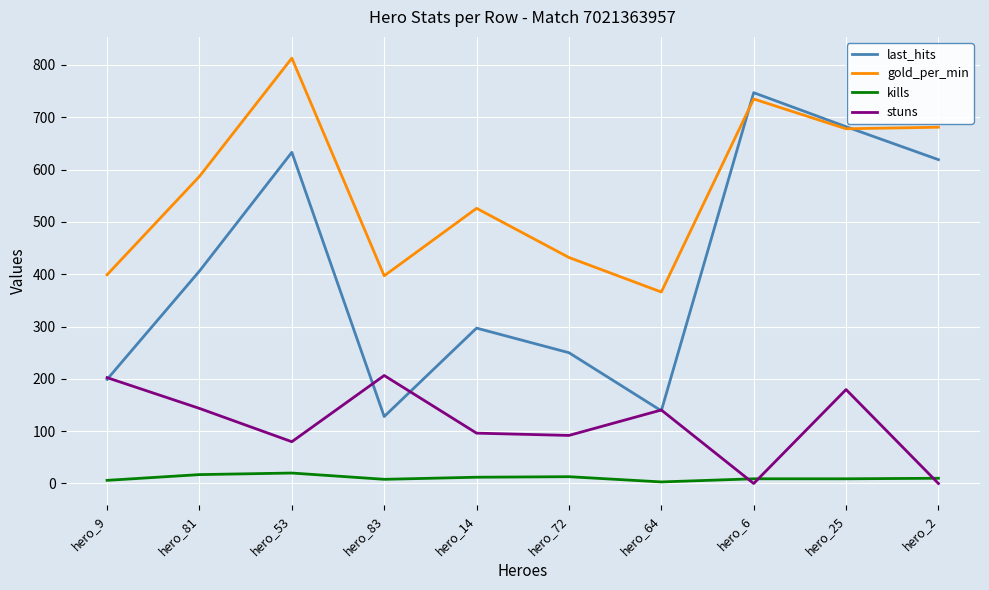

True or false: last_hits has more than 1 points higher than both neighbors.

True